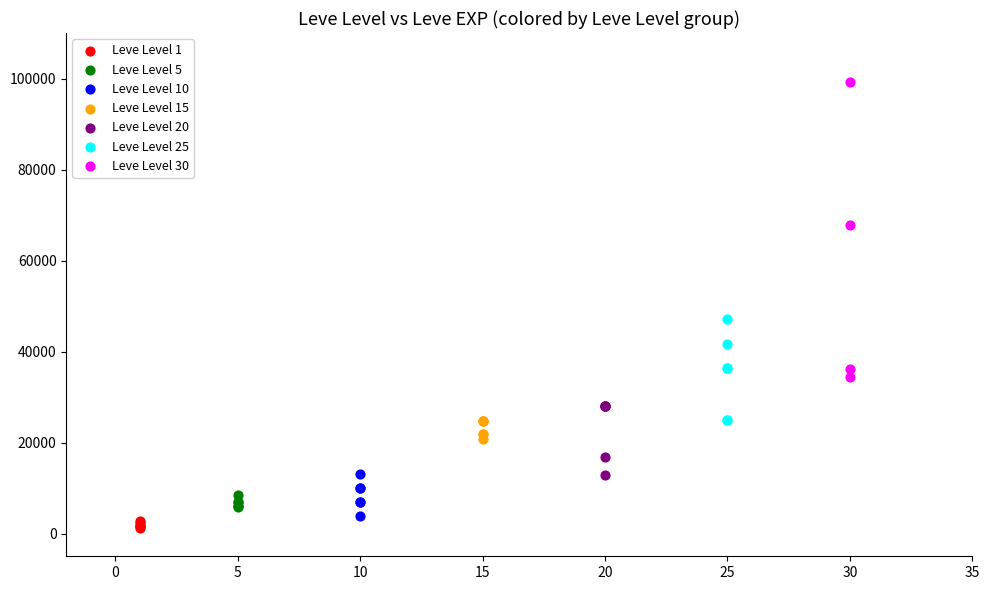

Which series contains the highest Y value?

Leve Level 30